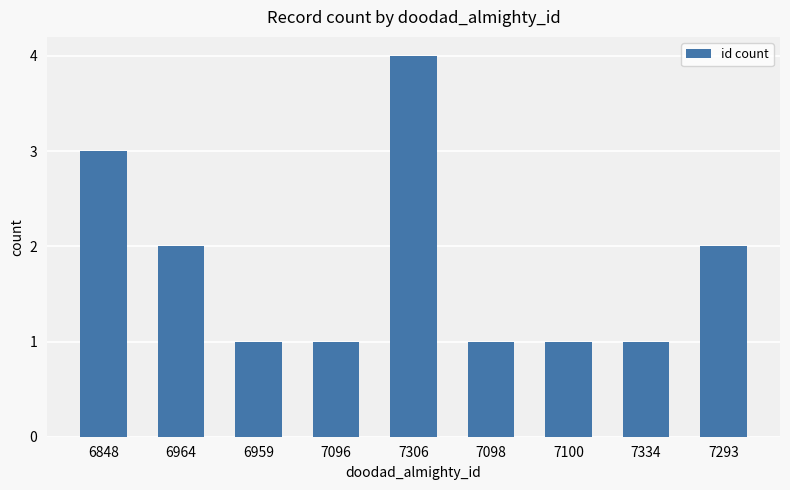

What is the difference between the maximum and minimum values?

3